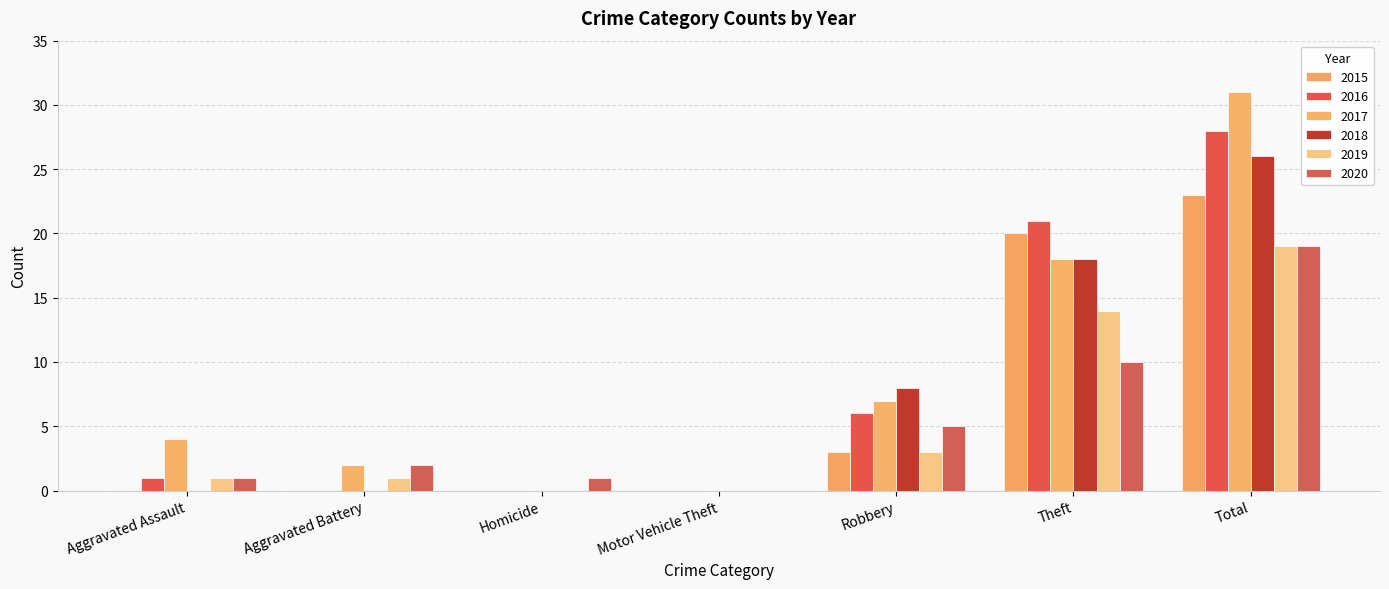

How many positive values does the 2020 series have?

6